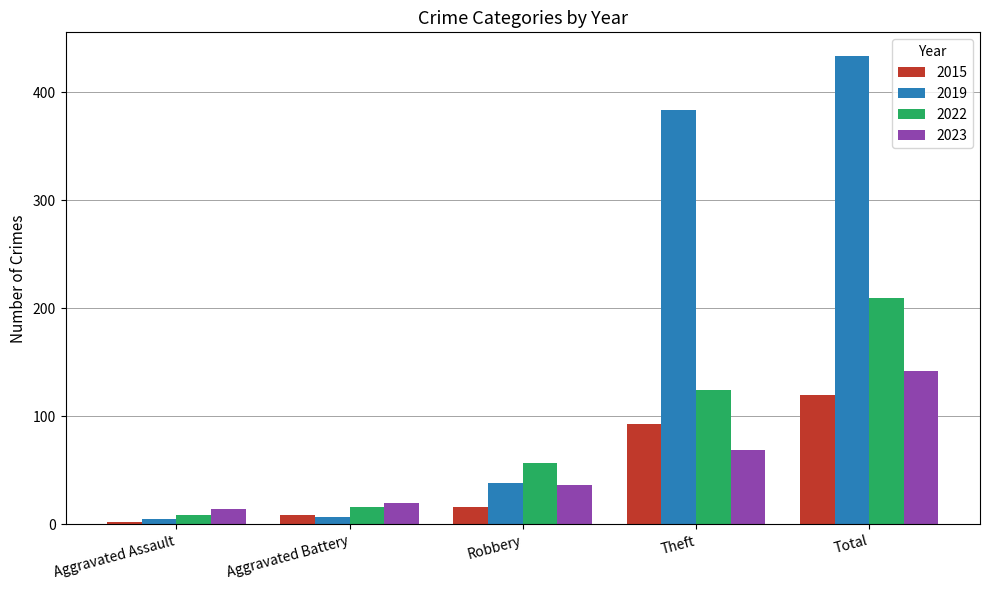

What is the greatest value displayed?

434